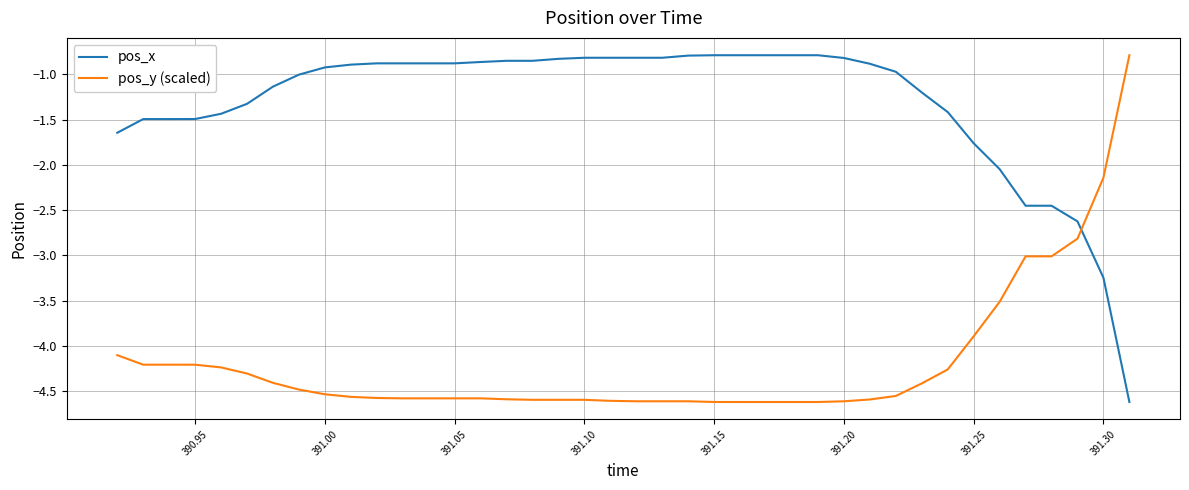

What is the greatest value displayed?

-0.8